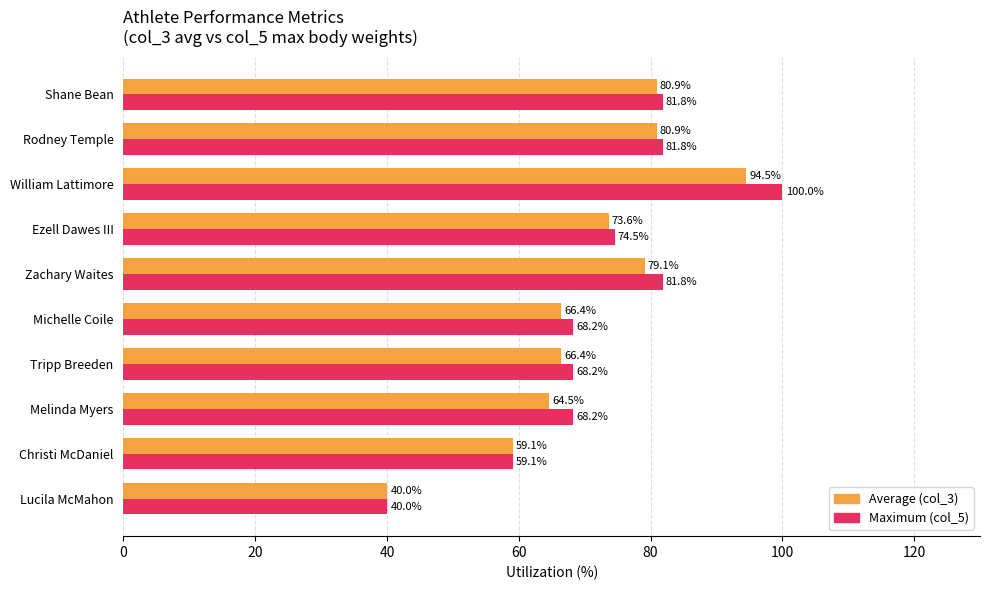

At which category does the chart reach its minimum across all series?

Lucila McMahon